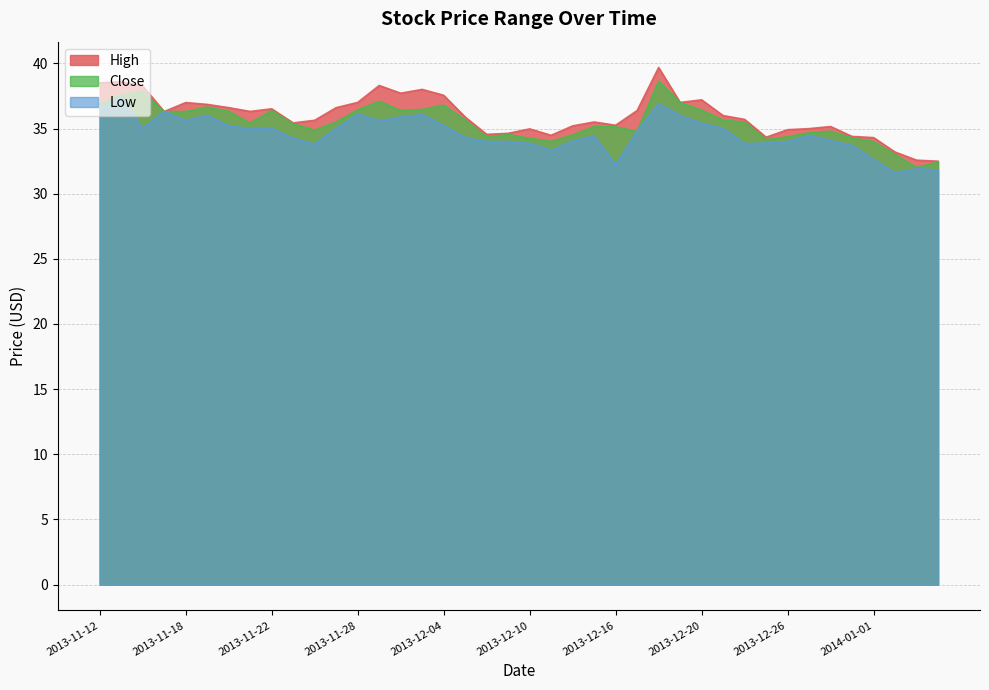

Count the number of data series in this chart.

3